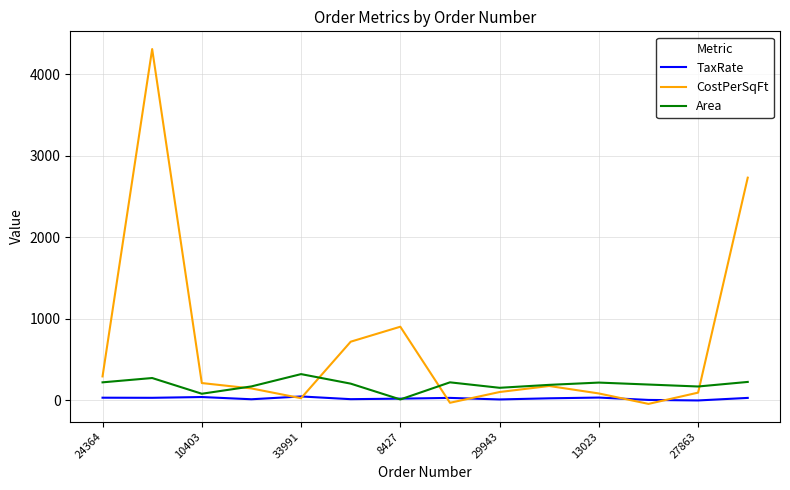

What is the greatest value displayed?

4312.0